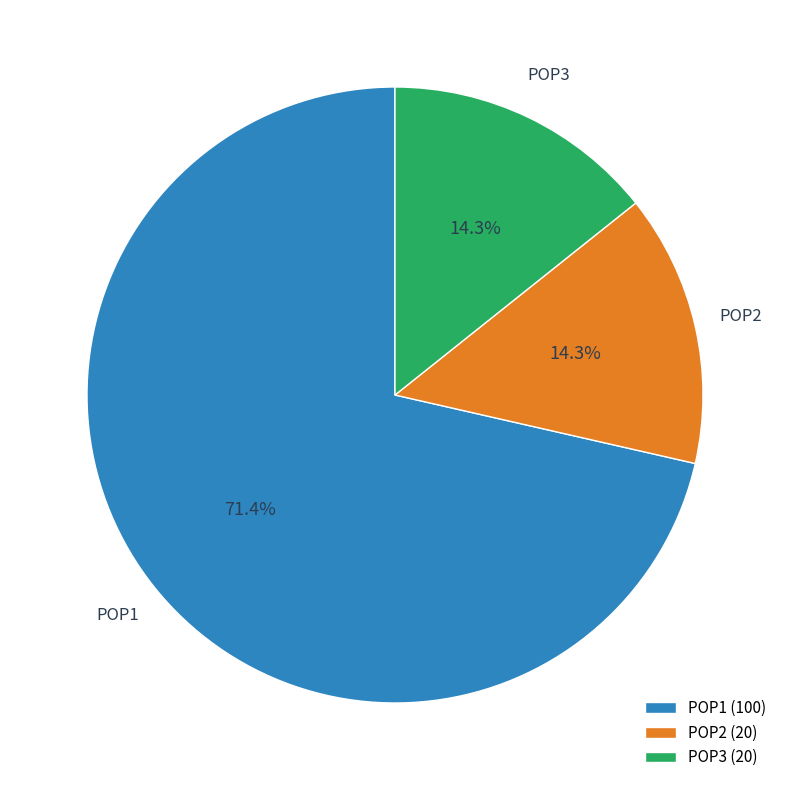

What is the total percentage of POP2 and POP3?

28.6%